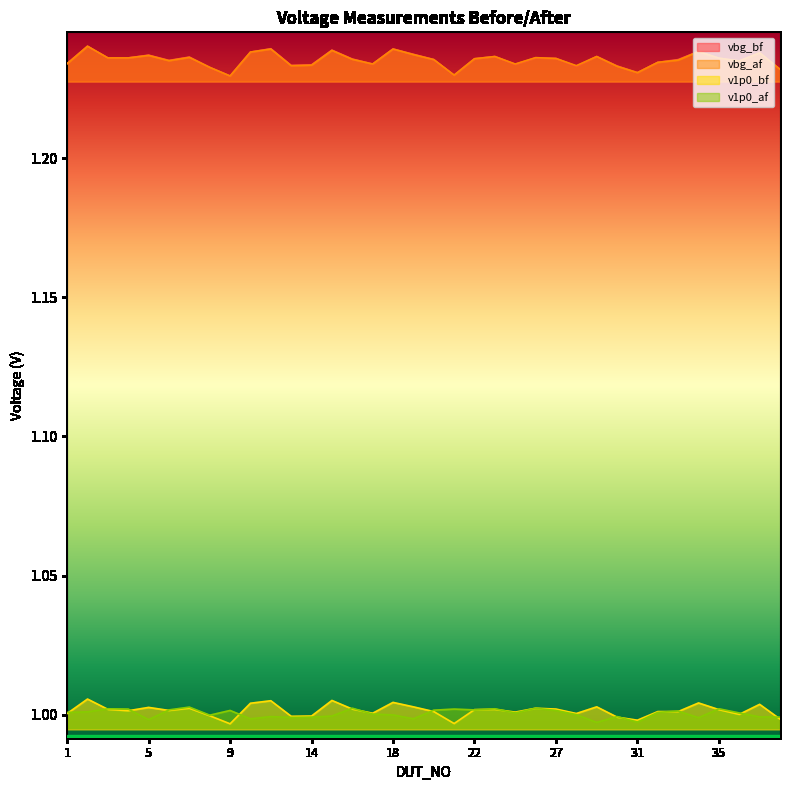

Which has a higher value, 28 or 17?

17